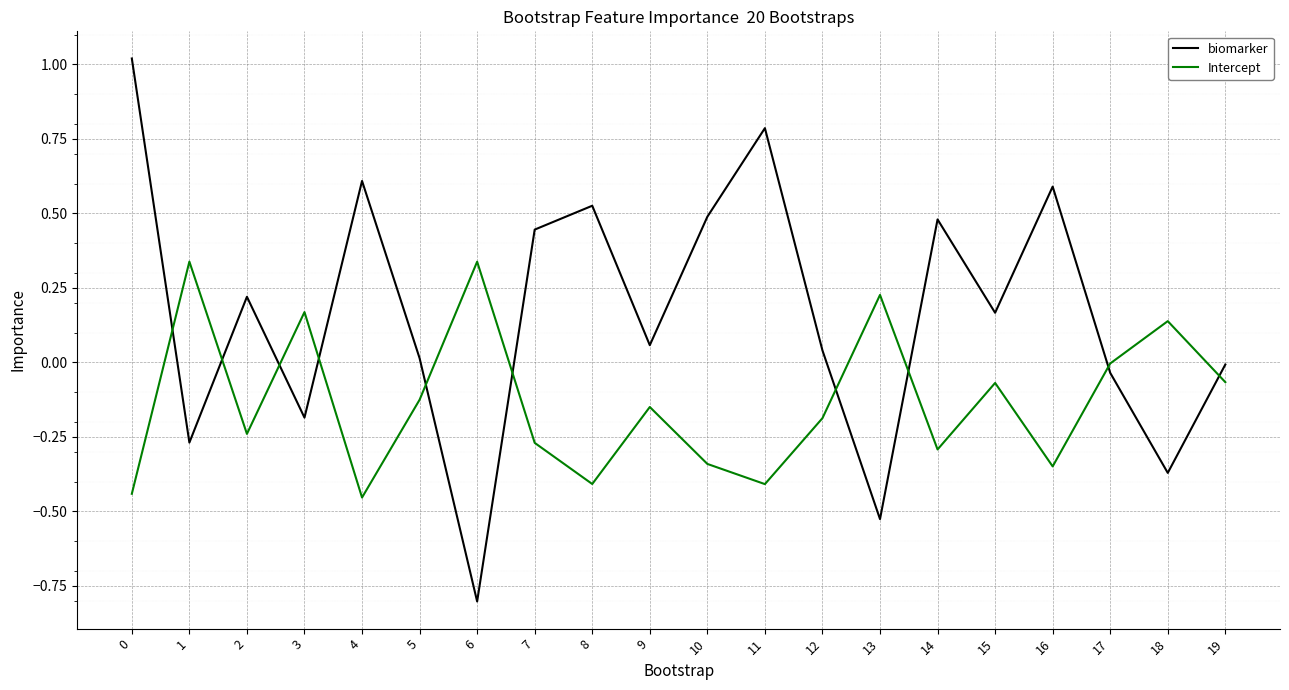

List the series in order of their overall mean, lowest first.

Intercept, biomarker